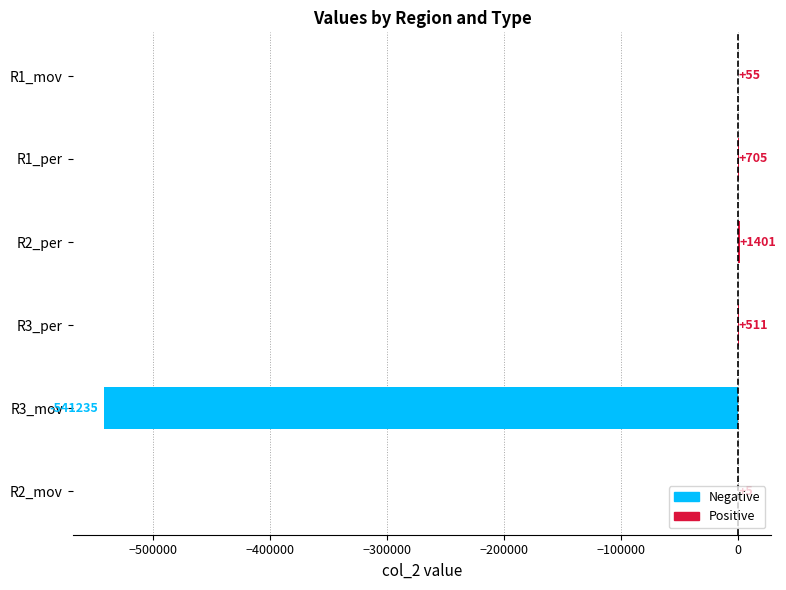

Are the bars grouped side by side (vs. stacked)?

No